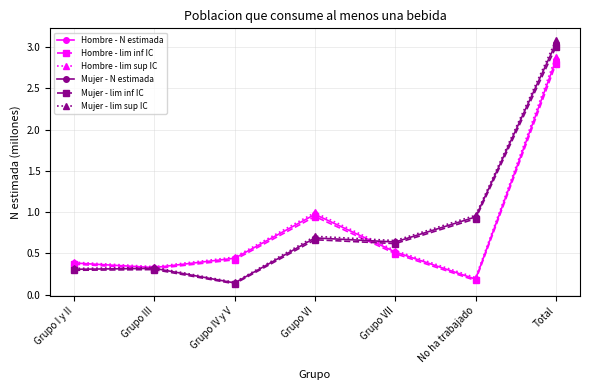

What is the label of the 1st point from the right?

Total